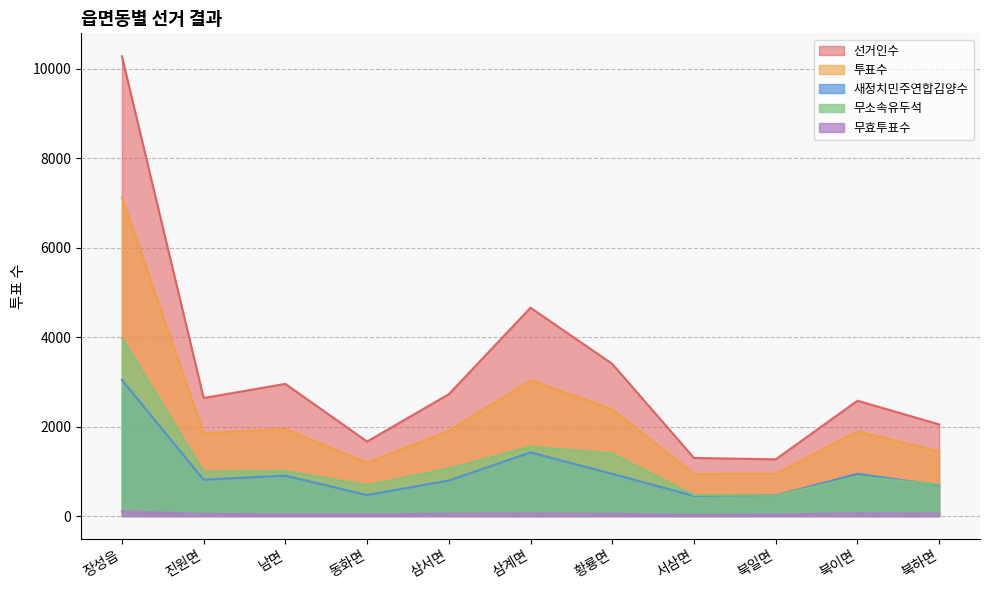

Which has a higher value, 북하면 or 삼서면?

삼서면